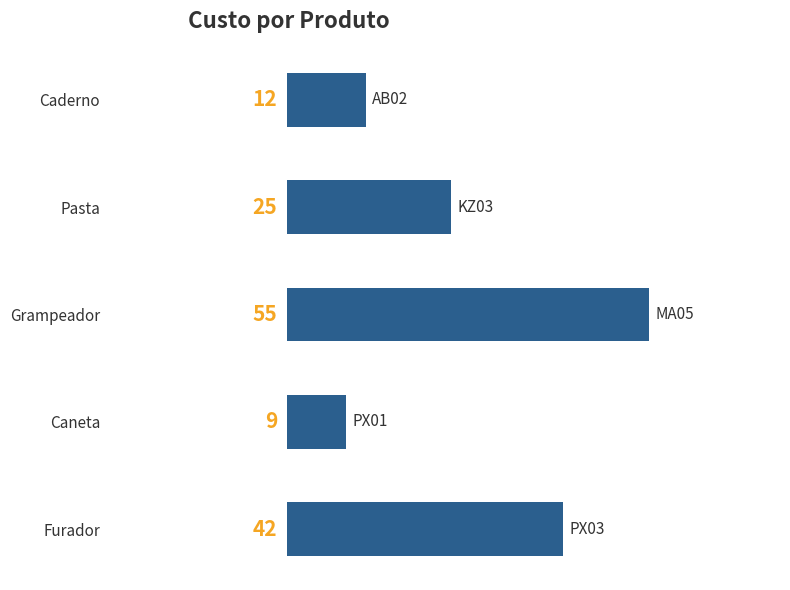

Rank the categories by value from highest to lowest.

Grampeador, Furador, Pasta, Caderno, Caneta